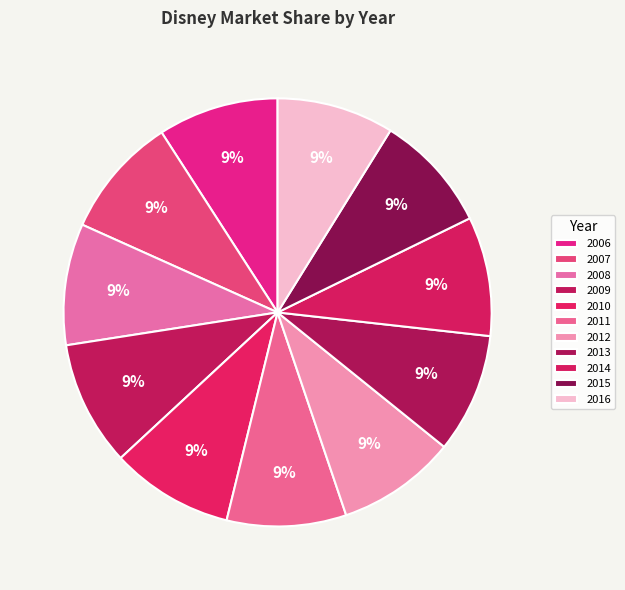

To the nearest percent, what portion does 2009 represent?

9%